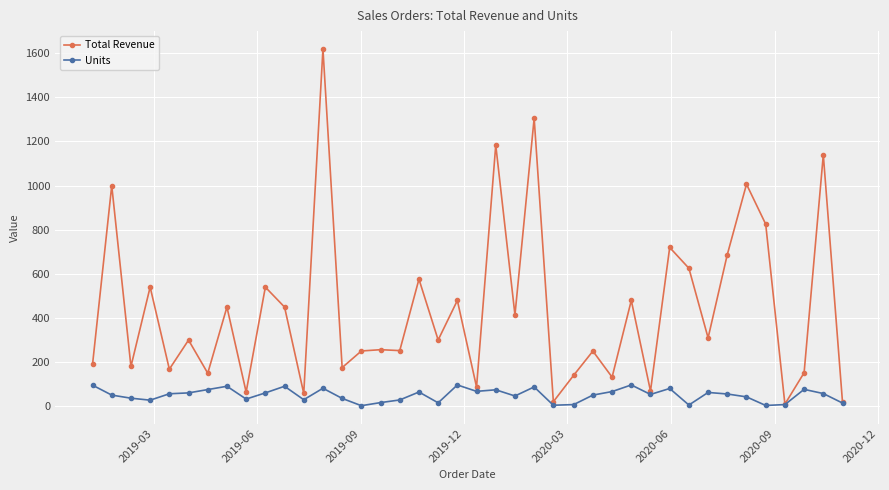

Which series has the largest total across all categories?

Total Revenue